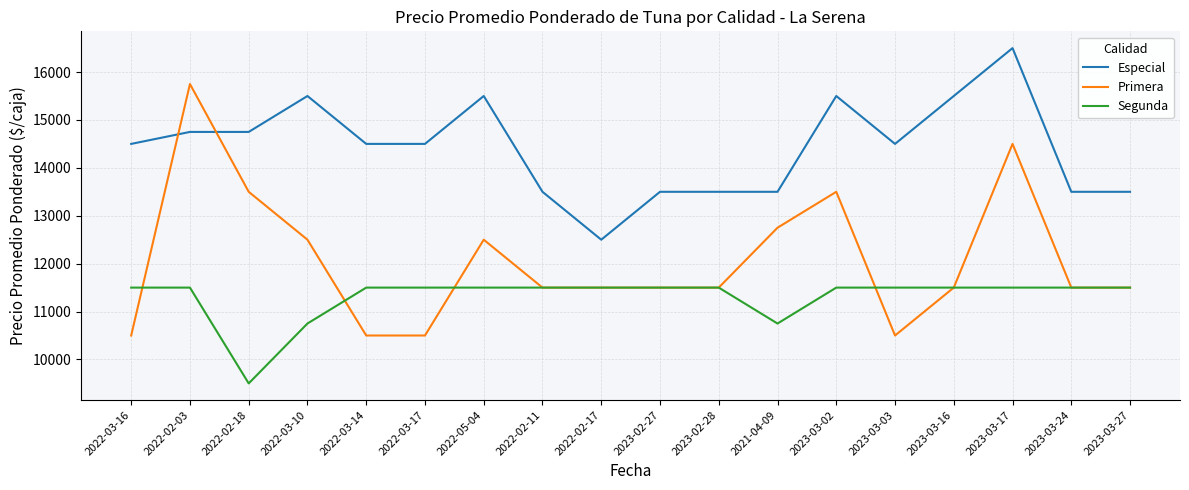

What is the sum of the Primera values at 2021-04-09 and 2023-02-27?

24250